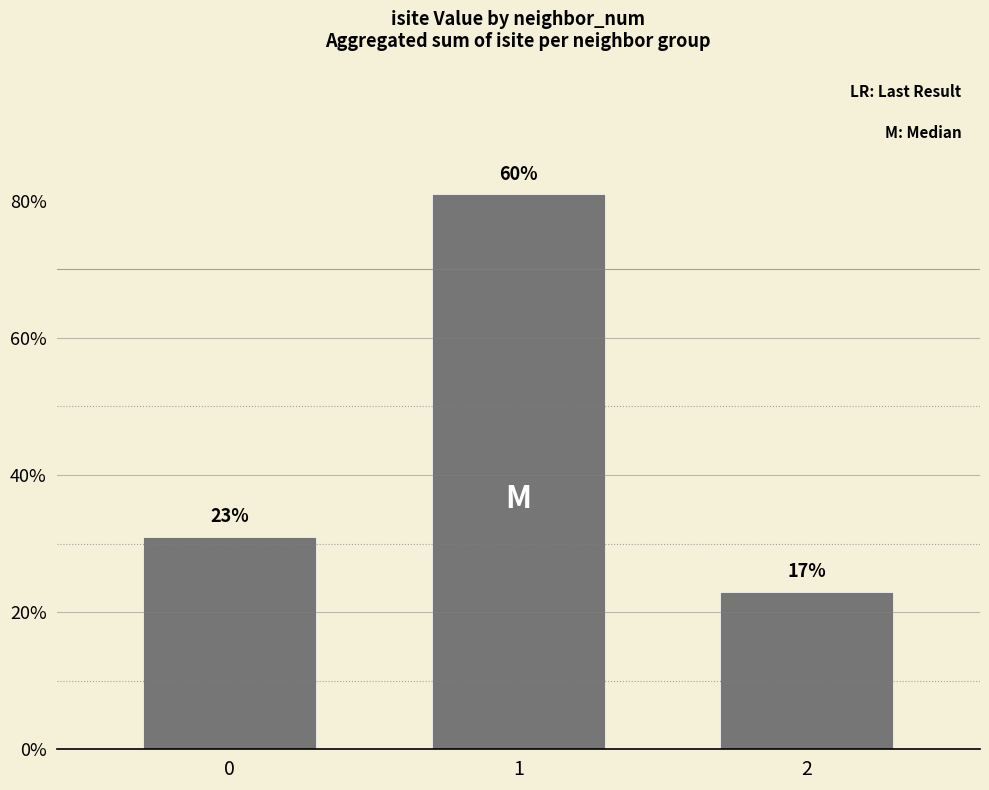

What is the sum of the values at 2 and 1?

104